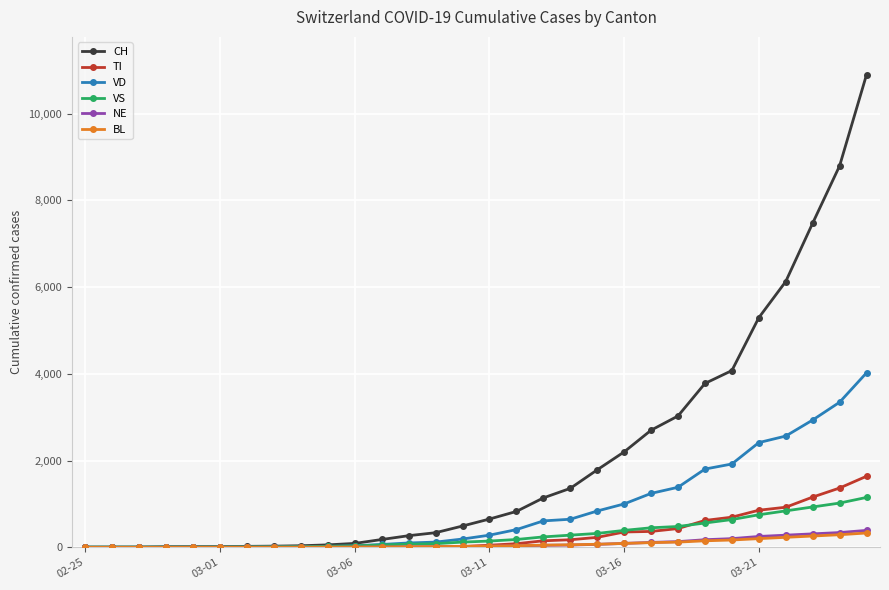

What is the highest value of the NE series?

390